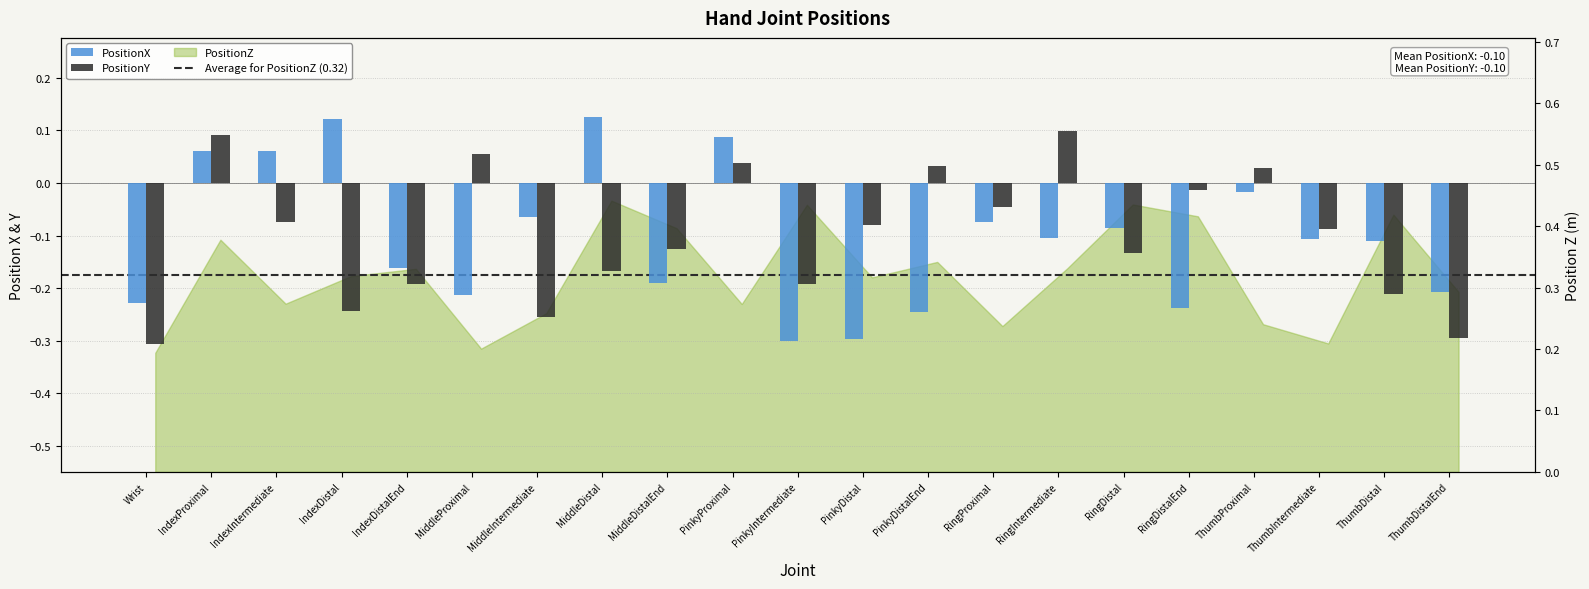

How many groups of bars are there?

21